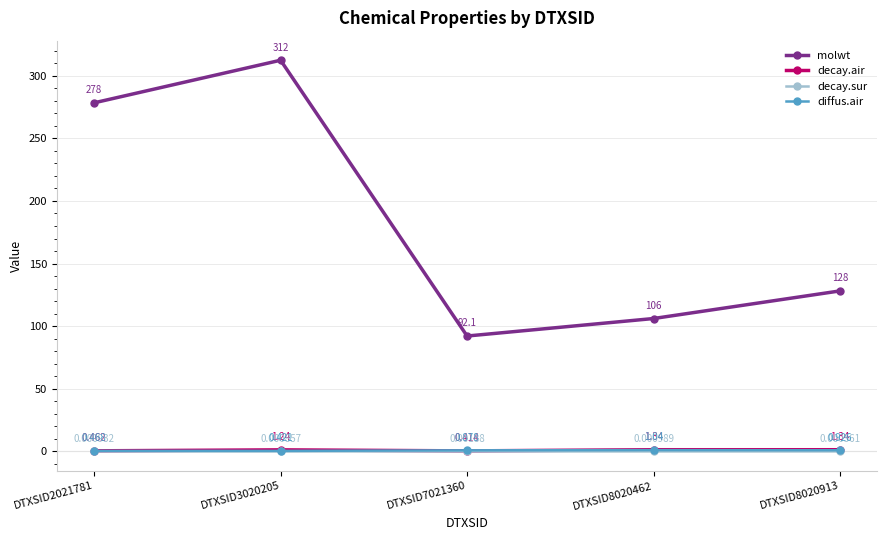

In decay.air, how many points are higher than both neighbors (excluding endpoints)?

1